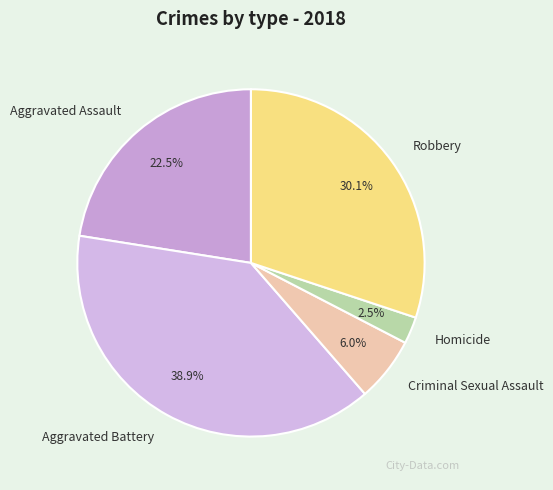

What percentage is the Robbery slice, to the nearest percent?

30%